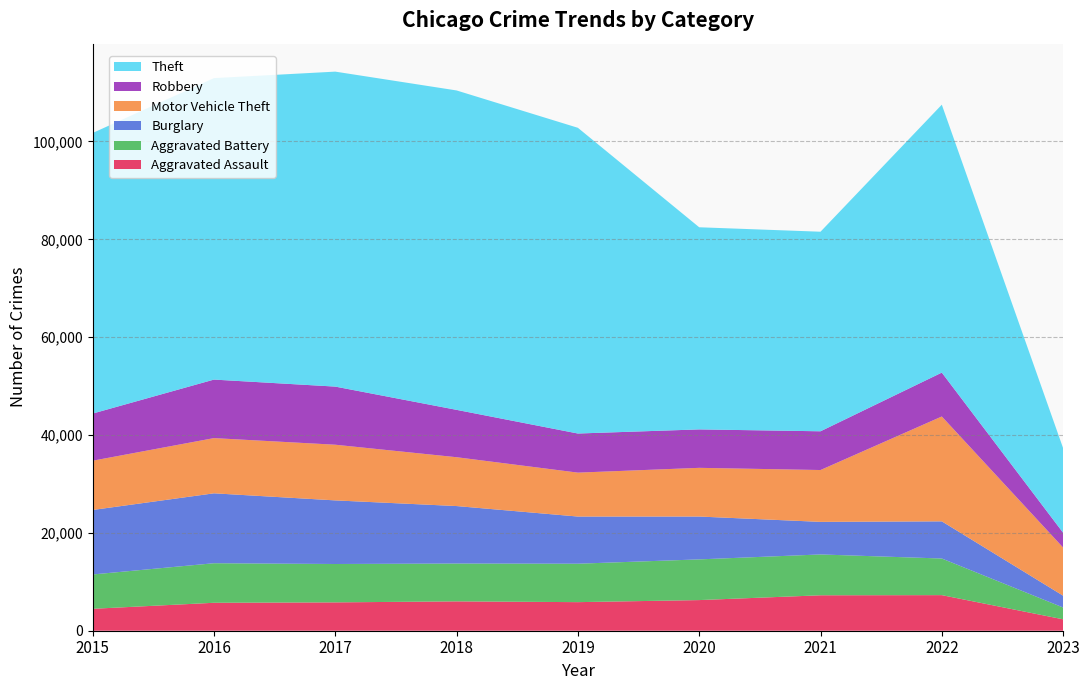

Reading left to right, list all the values displayed in this chart.

Aggravated Assault: 4480	5712	5793	6001	5841	6263	7243	7275	2331
Aggravated Battery: 7018	8085	7845	7734	7857	8319	8347	7486	2416
Burglary: 13184	14289	13001	11746	9639	8757	6659	7594	2412
Motor Vehicle Theft: 10068	11286	11380	9985	8977	9956	10598	21436	9838
Robbery: 9638	11960	11880	9680	7994	7855	7918	8968	3027
Theft: 57350	61619	64381	65286	62491	41316	40791	54764	17289